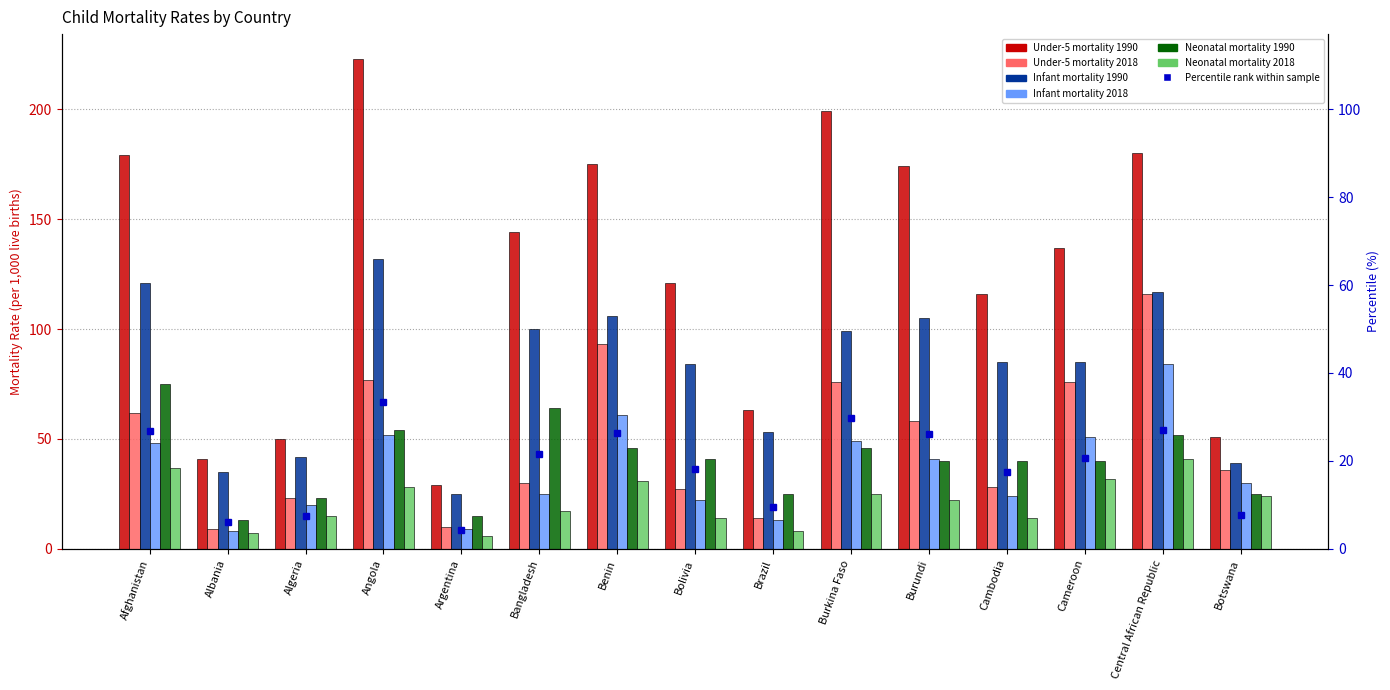

How many bars are there in each group?

6